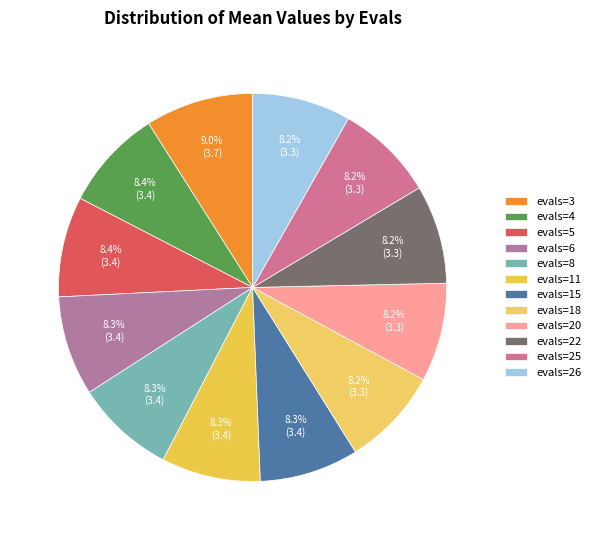

Do evals=25 and evals=6 together represent more than half of the pie?

No